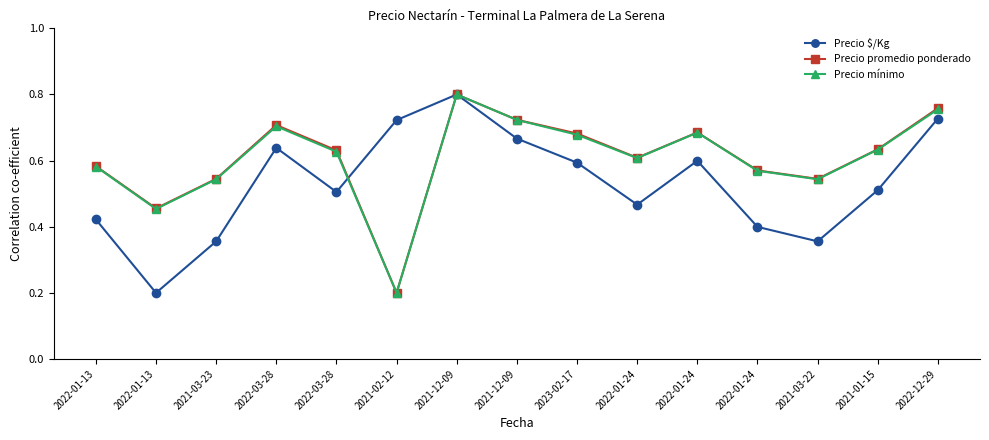

Rank the series at 2021-03-22 from lowest to highest value.

Precio $/Kg, Precio mínimo, Precio promedio ponderado